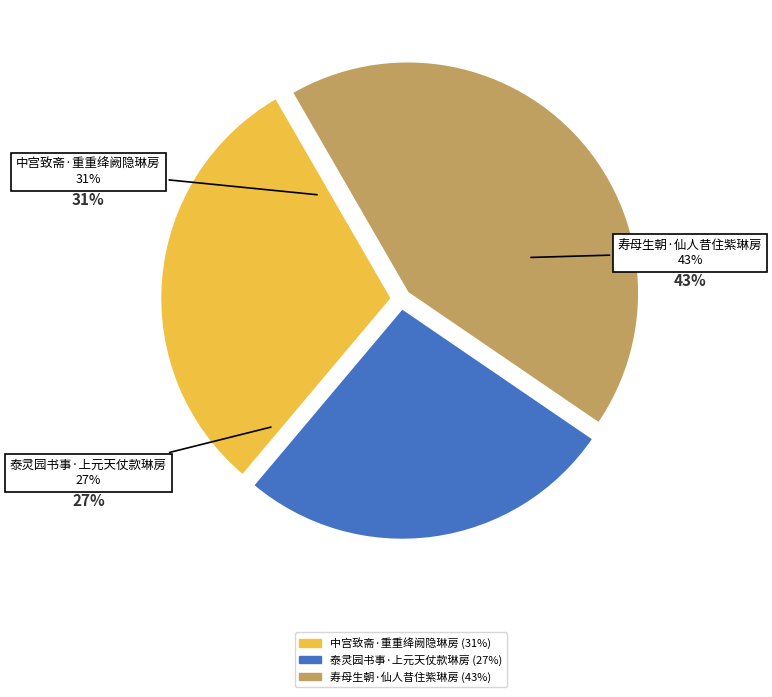

The 泰灵园书事·上元天仗款琳房 slice represents 27% of the pie. True or false?

True